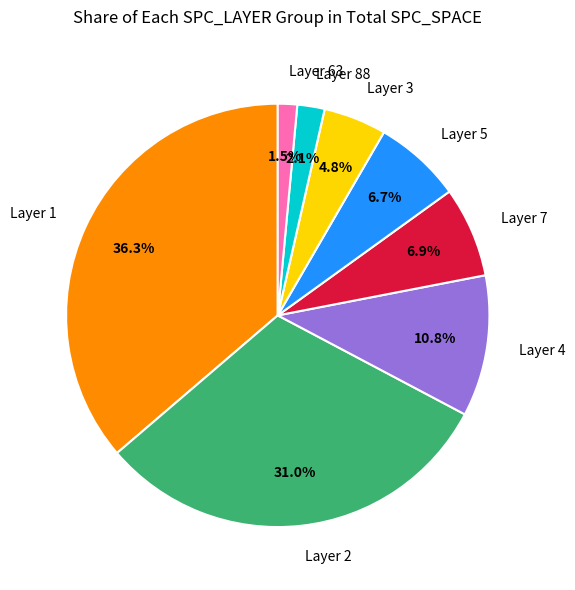

What is the largest slice in the pie chart?

Layer 1